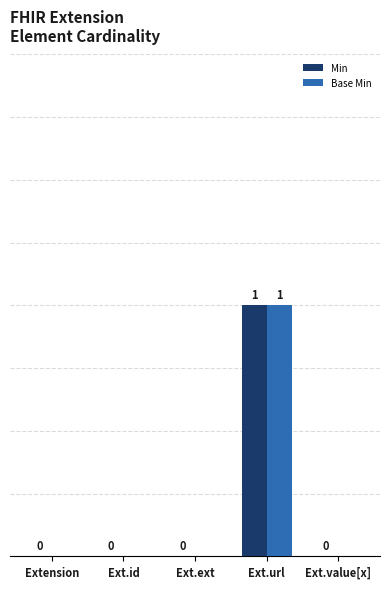

At which category is the sum across all series the highest?

Ext.url